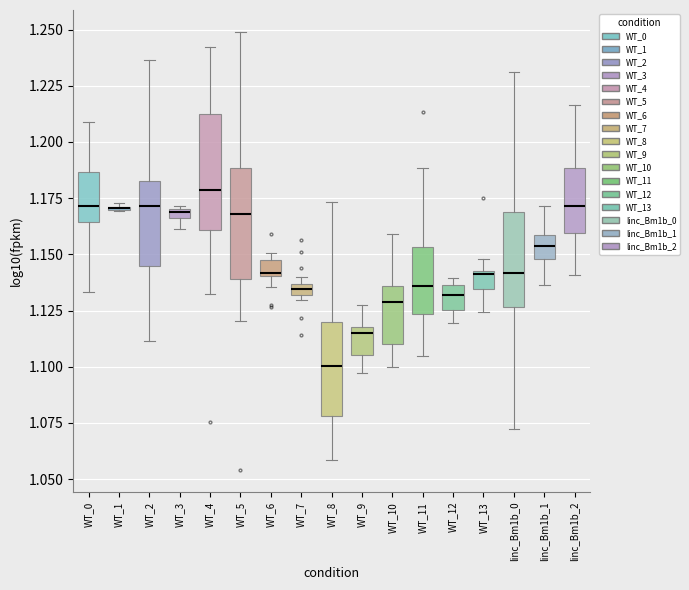

Where is the lower edge of the box for WT_6 on the y-axis? The values are not printed on the chart, so give them approximately, as read against the axis.

1.140